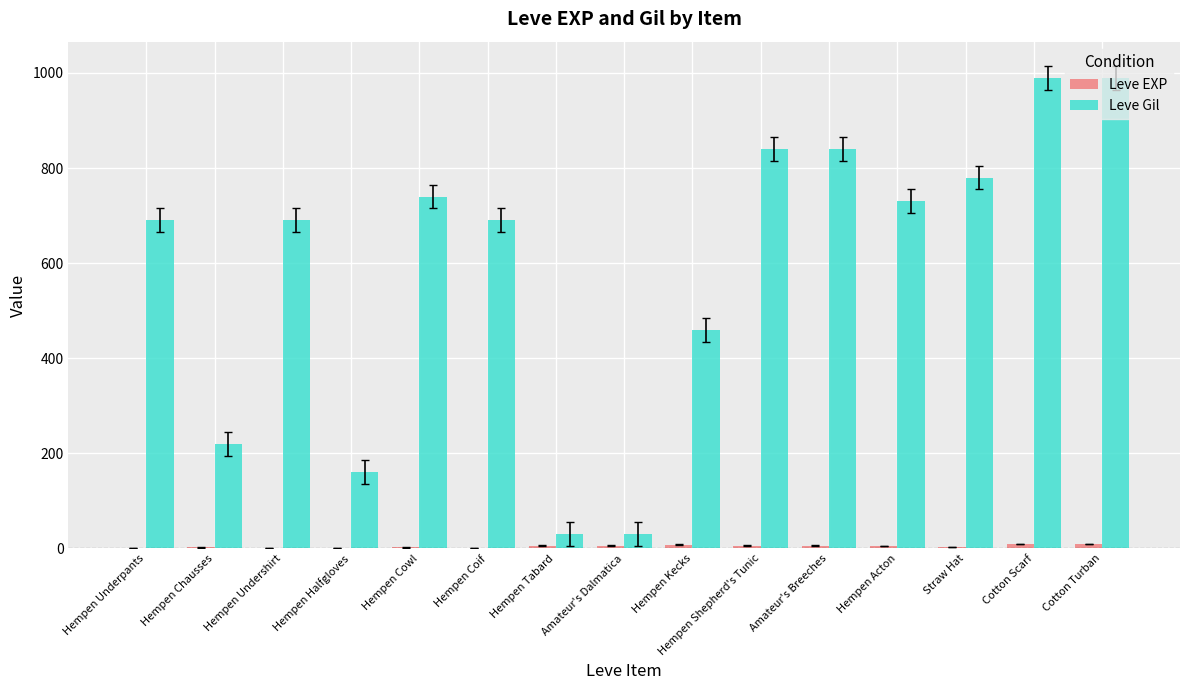

Which series changed the most between Amateur's Dalmatica and Straw Hat?

Leve Gil